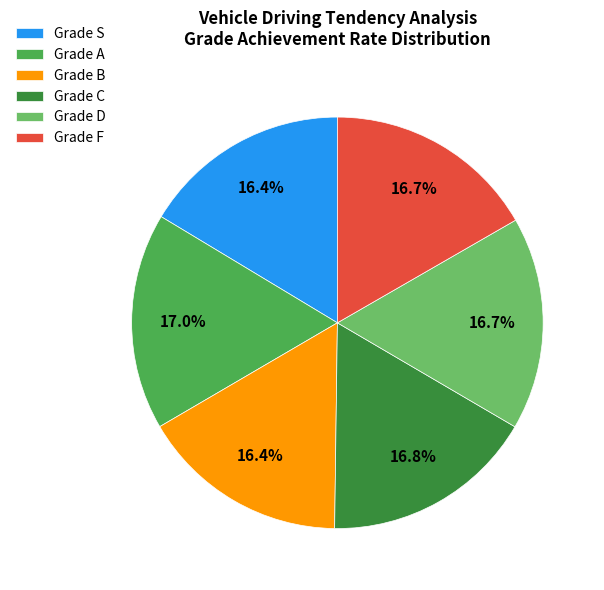

Count the number of slices in the pie.

6